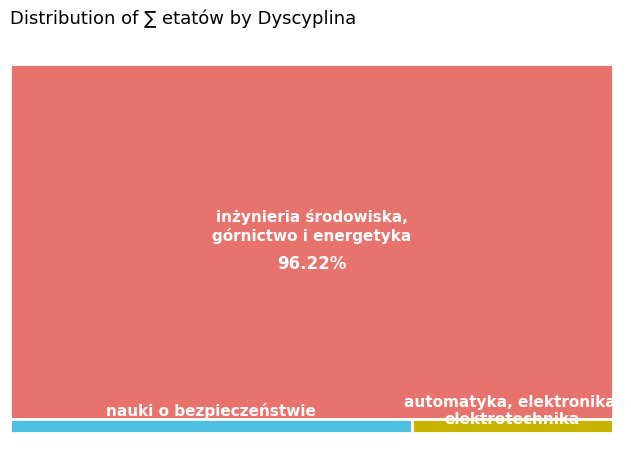

How much of the chart is everything except automatyka, elektronika,
elektrotechnika?

98.7%